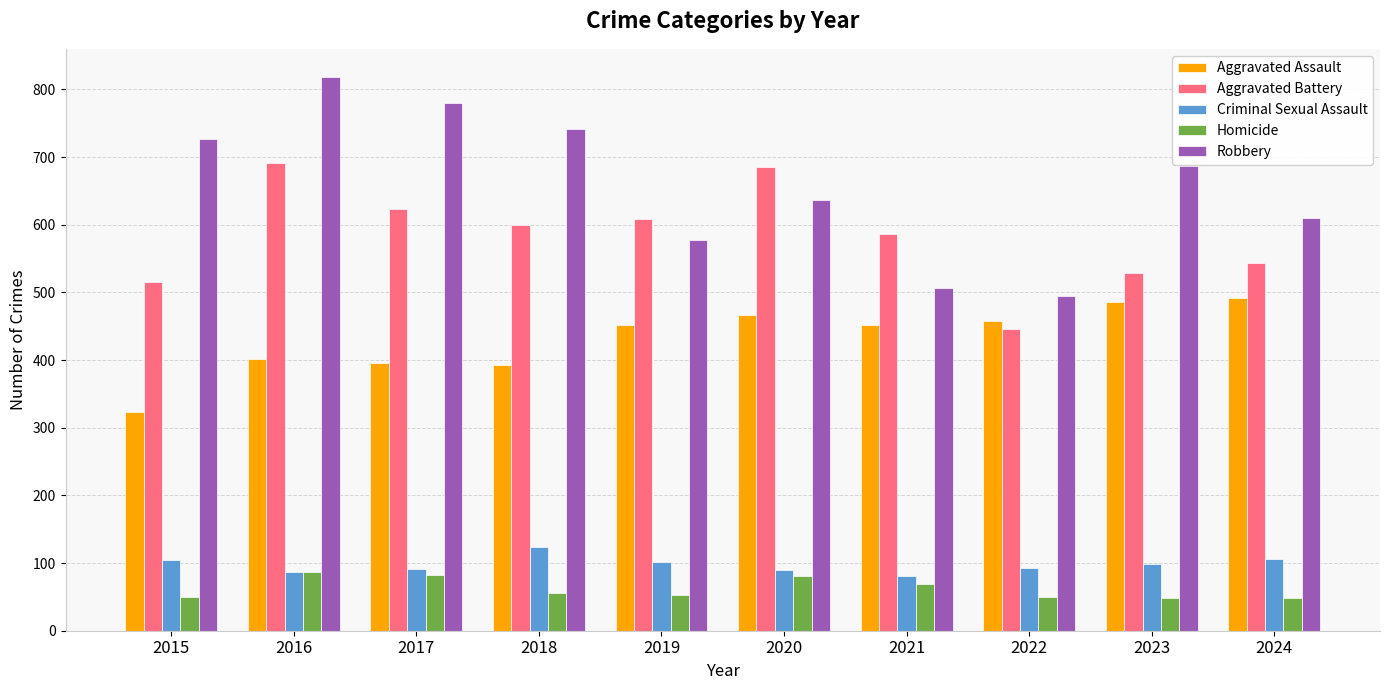

At how many categories does at least one series exceed 153?

10